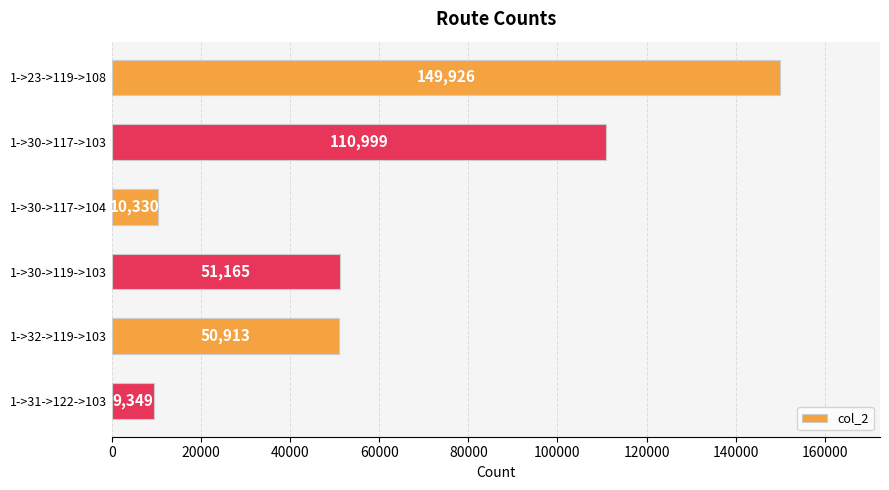

What is the average value?

63780